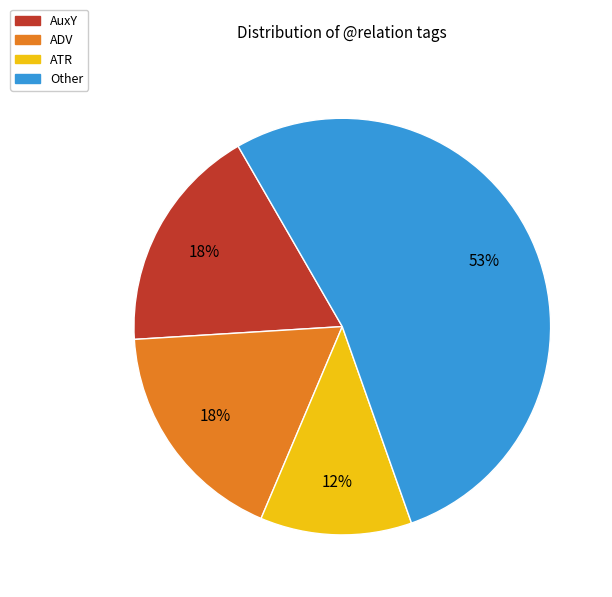

Count the number of slices in the pie.

4